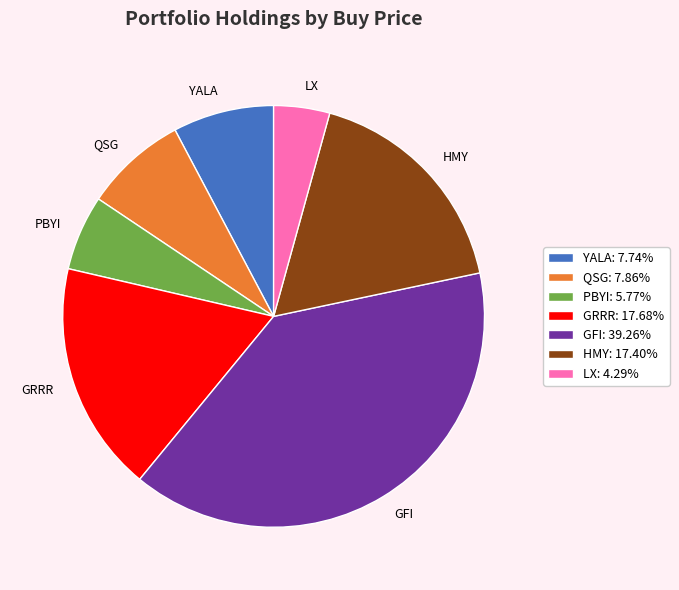

Combined, do QSG and YALA account for over 50%?

No